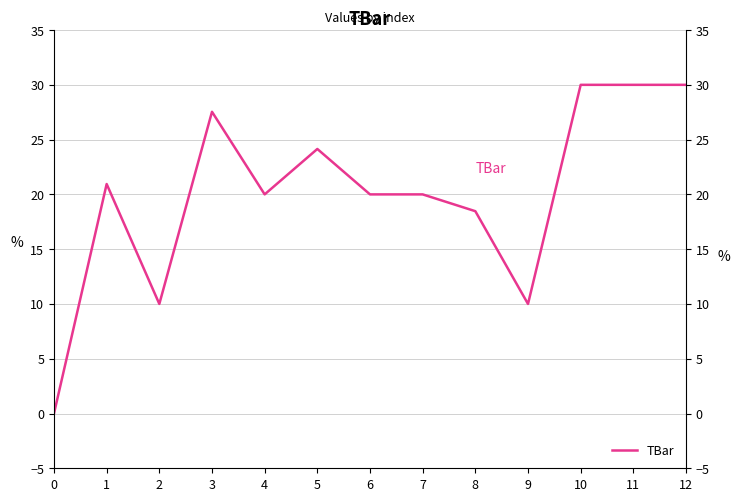

What is the difference between the maximum and minimum values?

30.0